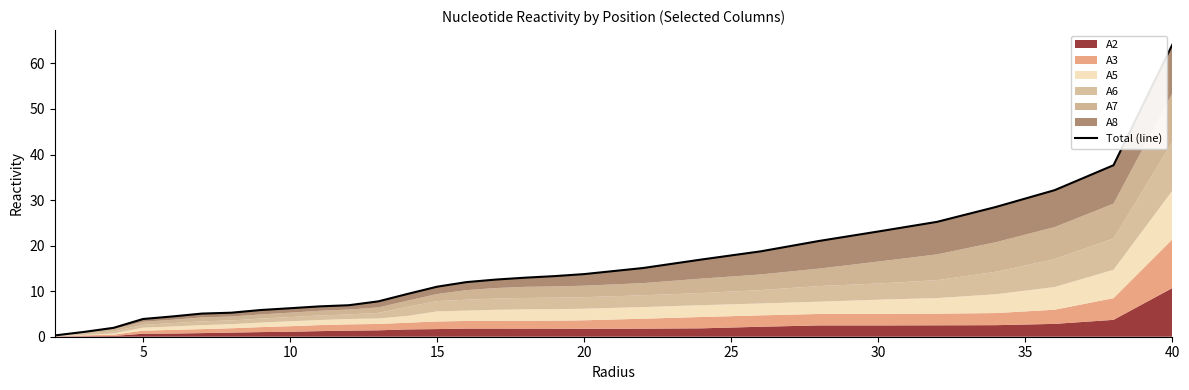

What is the difference between the maximum and minimum values?

63.8